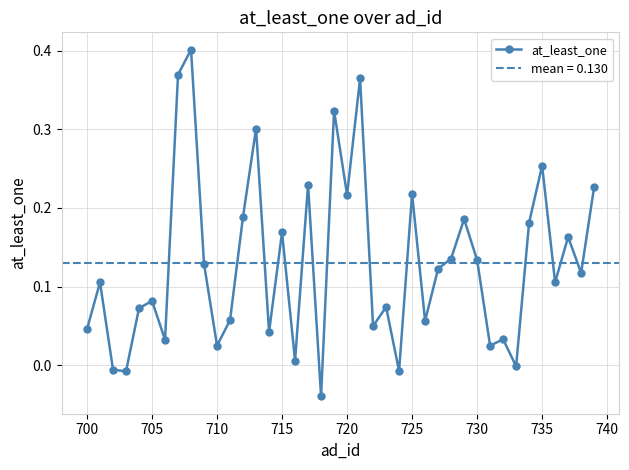

Reading left to right, extract all data points from this chart.

0.0	0.1	-0.0	-0.0	0.1	0.1	0.0	0.4	0.4	0.1	0.0	0.1	0.2	0.3	0.0	0.2	0.0	0.2	-0.0	0.3	0.2	0.4	0.0	0.1	-0.0	0.2	0.1	0.1	0.1	0.2	0.1	0.0	0.0	-0.0	0.2	0.3	0.1	0.2	0.1	0.2